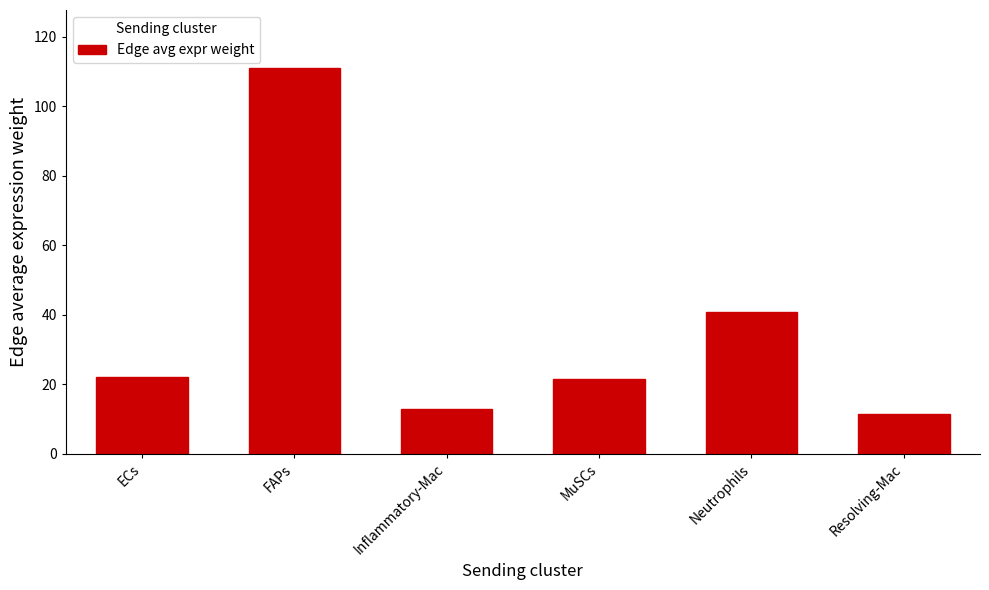

The chart shows a value of 12.8 at Inflammatory-Mac. True or false?

True